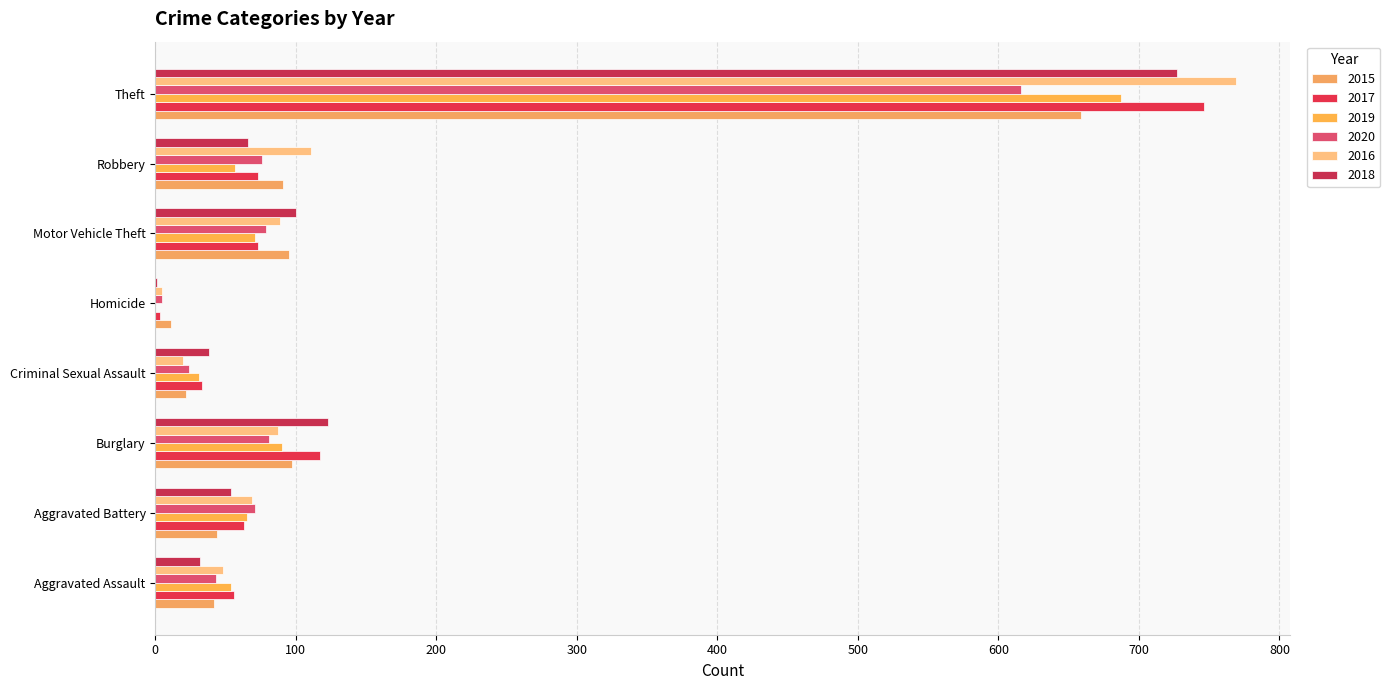

What is the greatest value displayed?

769